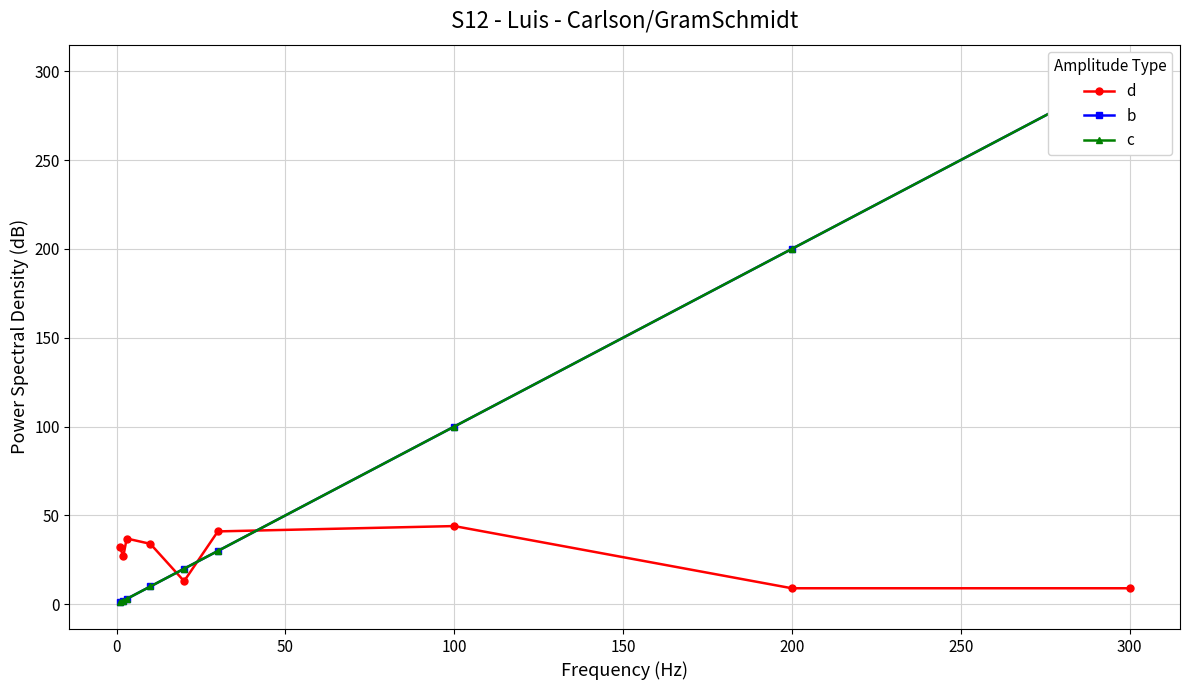

The value of d at 100 is 11. True or false?

False